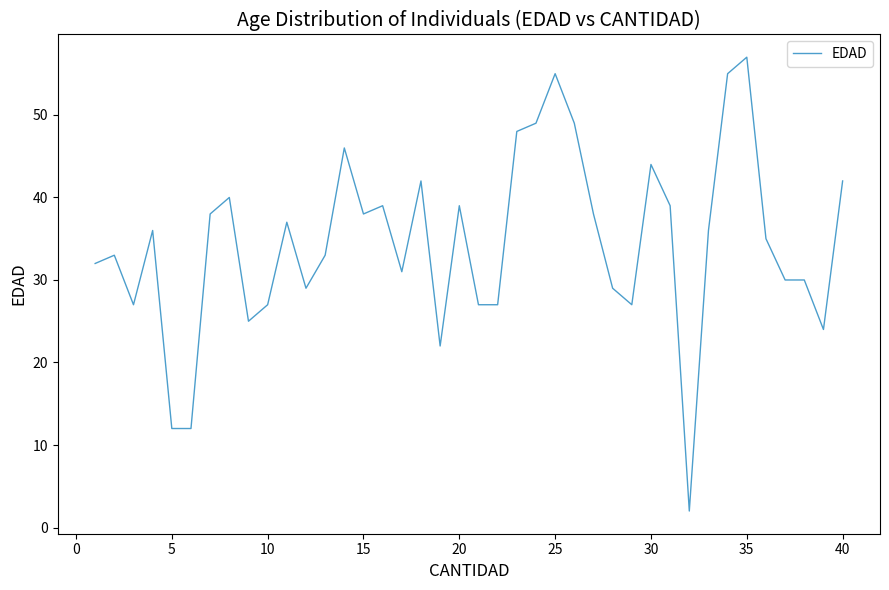

What is the maximum value shown in the chart?

57